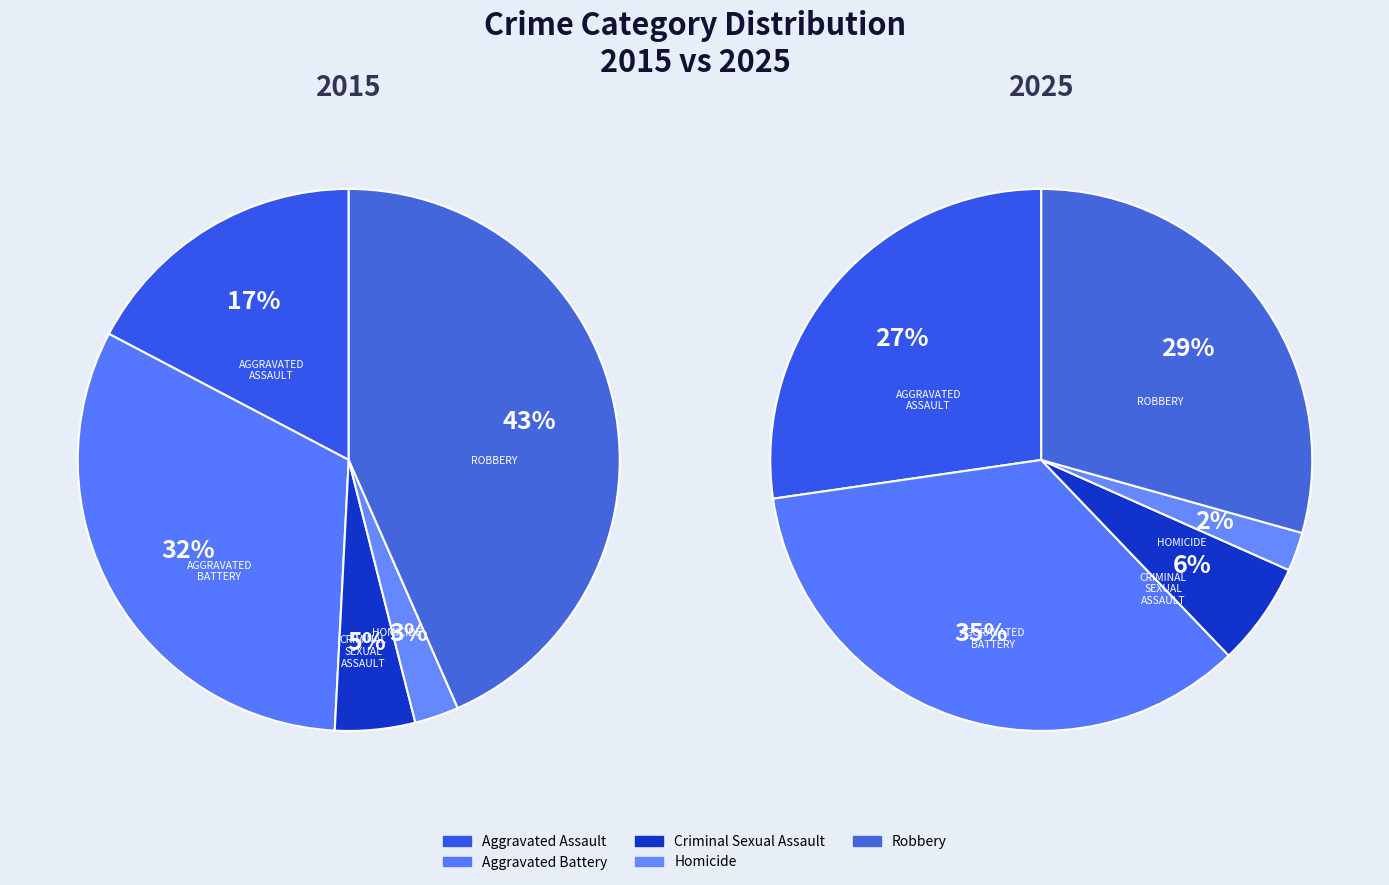

To the nearest percent, what is the difference between the largest and smallest slice percentages?

33%